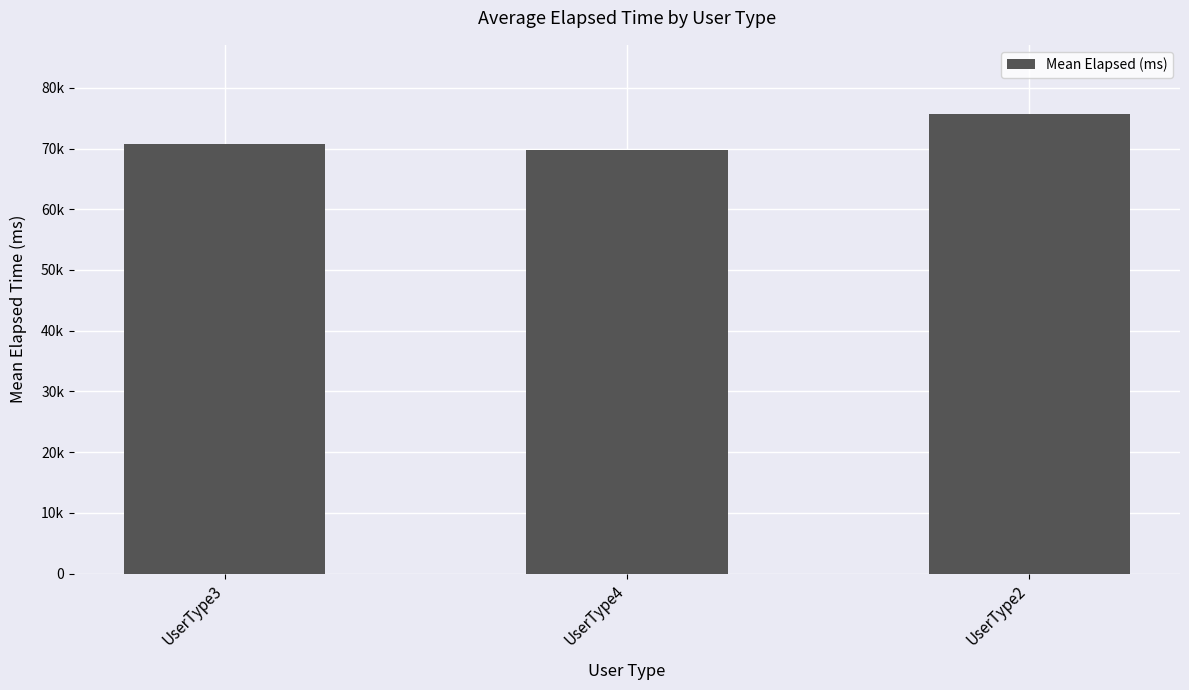

Reading left to right, list all the values displayed in this chart.

UserType3=70743.0	UserType4=69720.5	UserType2=75720.8